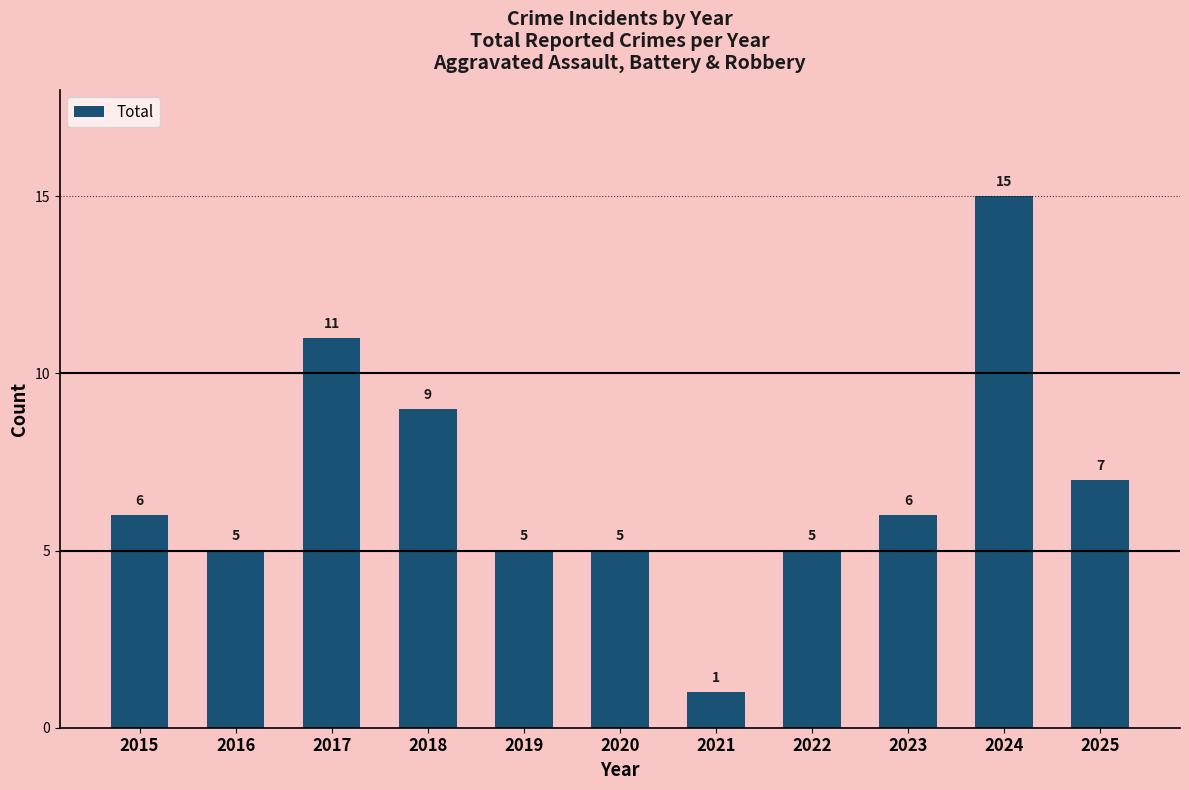

True or false: the data shows 15 at 2018.

False